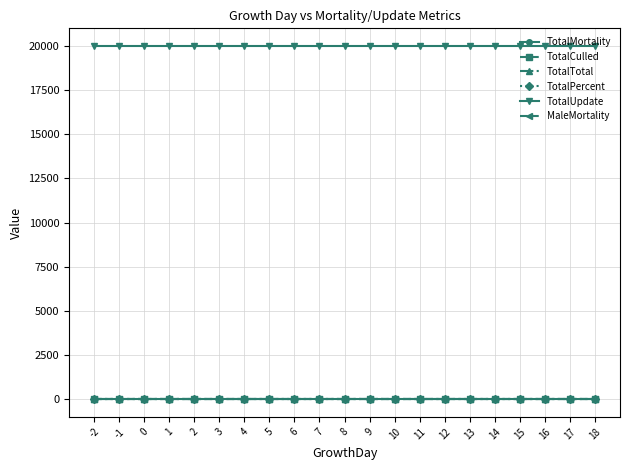

At which category does the chart reach its minimum across all series?

-2